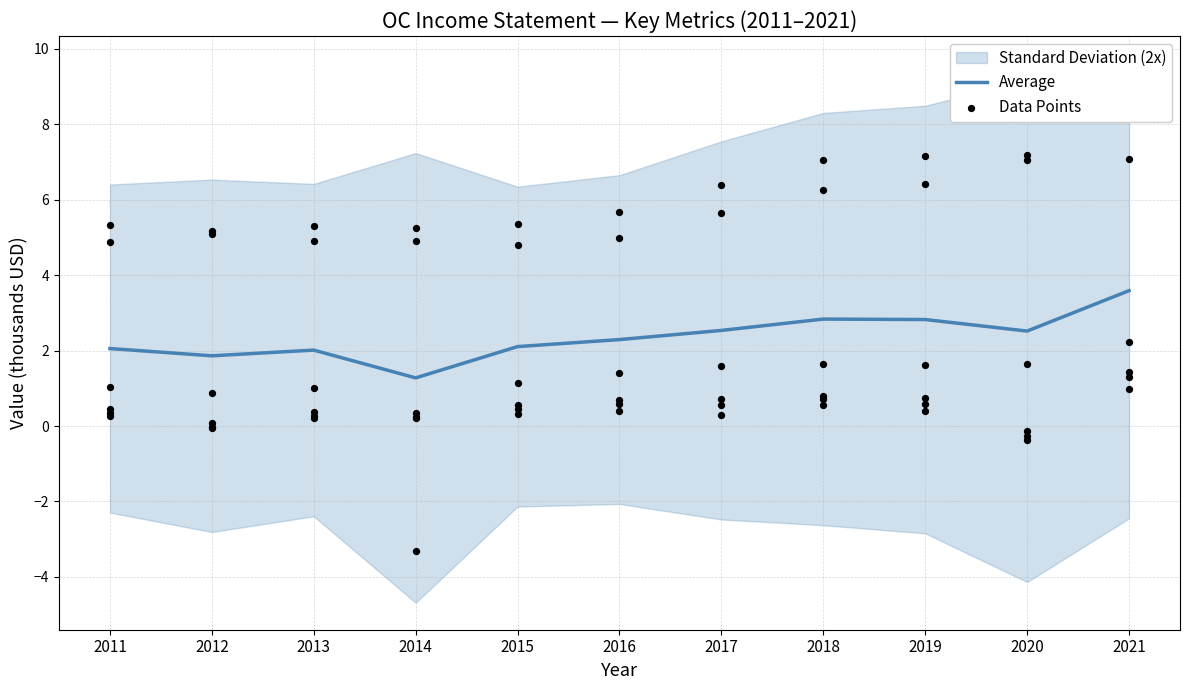

Approximately how many times larger is the value at 2013 compared to 2019?

0.7